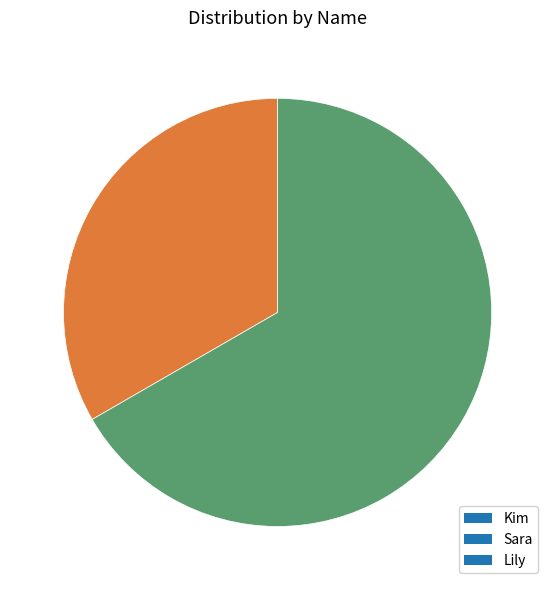

The Sara slice represents 28% of the pie. True or false?

False